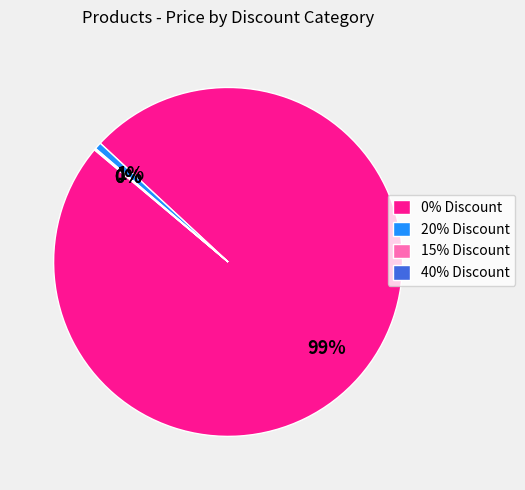

To the nearest percent, what is the difference between the largest and smallest slice percentages?

99%